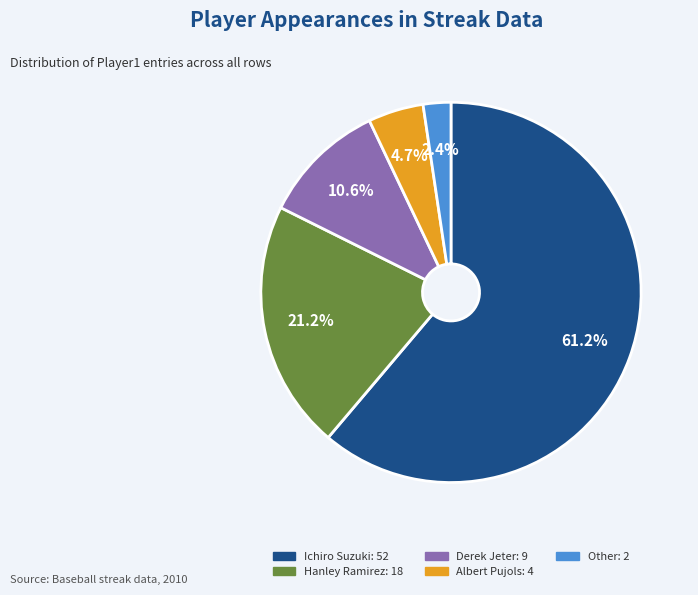

Is there any slice that represents more than half of the pie?

Yes